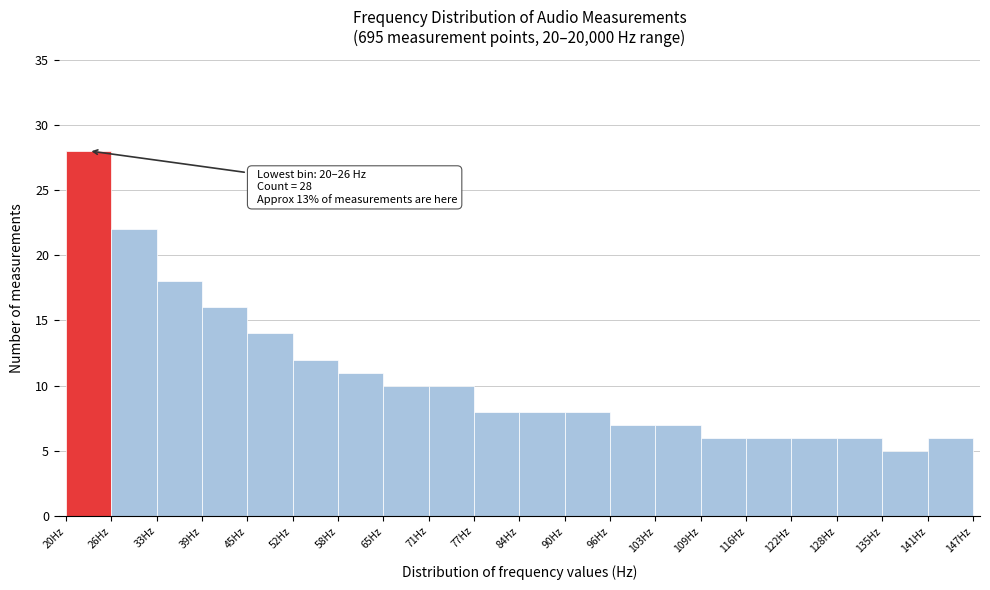

Which range on the x-axis has the tallest bar?

20 to 26